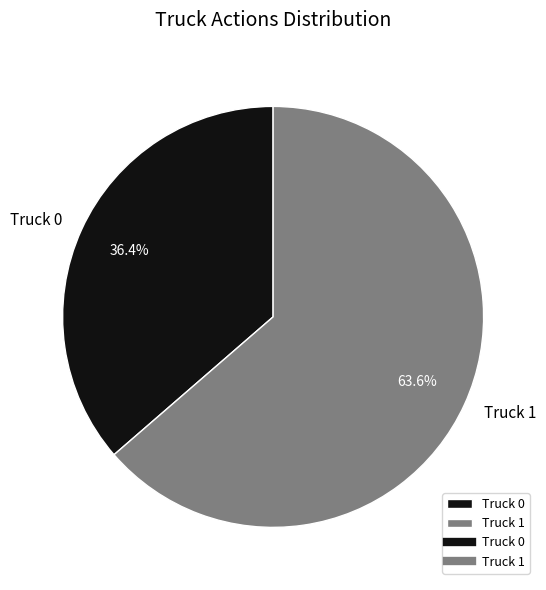

What percentage is the Truck 1 slice, to the nearest percent?

64%